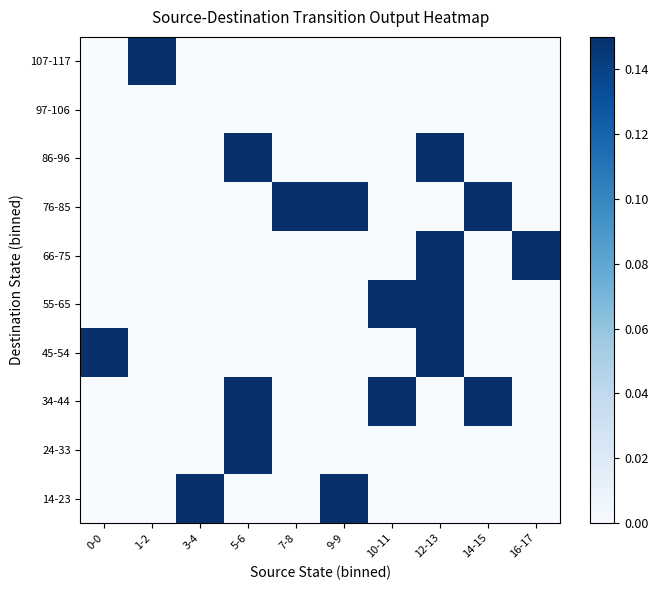

Reading left to right, extract all data points from this chart.

14-23: 0-0=0.0	1-2=0.0	3-4=1.0	5-6=0.0	7-8=0.0	9-9=1.0	10-11=0.0	12-13=0.0	14-15=0.0	16-17=0.0
24-33: 0-0=0.0	1-2=0.0	3-4=0.0	5-6=1.0	7-8=0.0	9-9=0.0	10-11=0.0	12-13=0.0	14-15=0.0	16-17=0.0
34-44: 0-0=0.0	1-2=0.0	3-4=0.0	5-6=1.0	7-8=0.0	9-9=0.0	10-11=1.0	12-13=0.0	14-15=1.0	16-17=0.0
45-54: 0-0=1.0	1-2=0.0	3-4=0.0	5-6=0.0	7-8=0.0	9-9=0.0	10-11=0.0	12-13=1.0	14-15=0.0	16-17=0.0
55-65: 0-0=0.0	1-2=0.0	3-4=0.0	5-6=0.0	7-8=0.0	9-9=0.0	10-11=1.0	12-13=1.0	14-15=0.0	16-17=0.0
66-75: 0-0=0.0	1-2=0.0	3-4=0.0	5-6=0.0	7-8=0.0	9-9=0.0	10-11=0.0	12-13=1.0	14-15=0.0	16-17=1.0
76-85: 0-0=0.0	1-2=0.0	3-4=0.0	5-6=0.0	7-8=0.5	9-9=1.0	10-11=0.0	12-13=0.0	14-15=1.0	16-17=0.0
86-96: 0-0=0.0	1-2=0.0	3-4=0.0	5-6=1.0	7-8=0.0	9-9=0.0	10-11=0.0	12-13=1.0	14-15=0.0	16-17=0.0
97-106: 0-0=0.0	1-2=0.0	3-4=0.0	5-6=0.0	7-8=0.0	9-9=0.0	10-11=0.0	12-13=0.0	14-15=0.0	16-17=0.0
107-117: 0-0=0.0	1-2=1.0	3-4=0.0	5-6=0.0	7-8=0.0	9-9=0.0	10-11=0.0	12-13=0.0	14-15=0.0	16-17=0.0